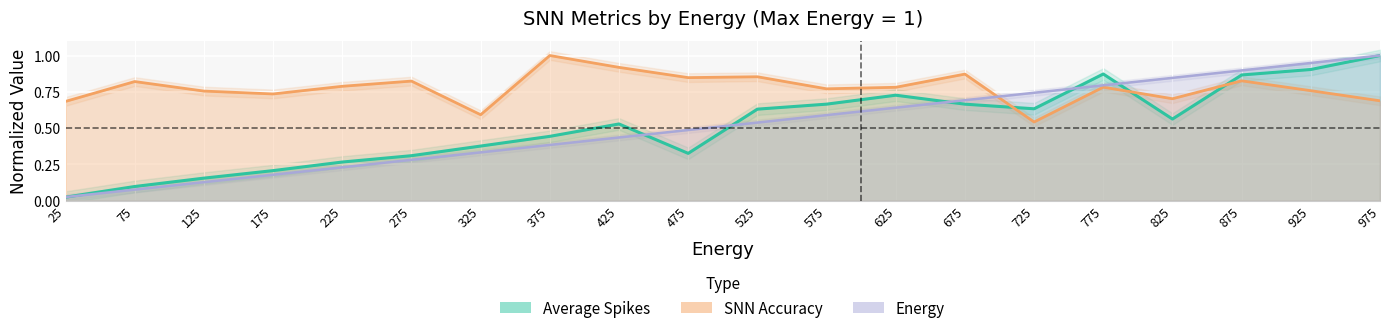

How many interior local peaks does the SNN Accuracy series have?

7